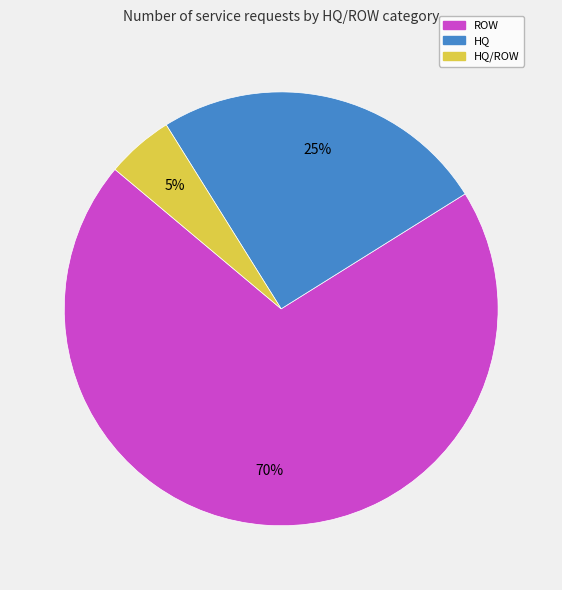

How many slices are in this pie chart?

3